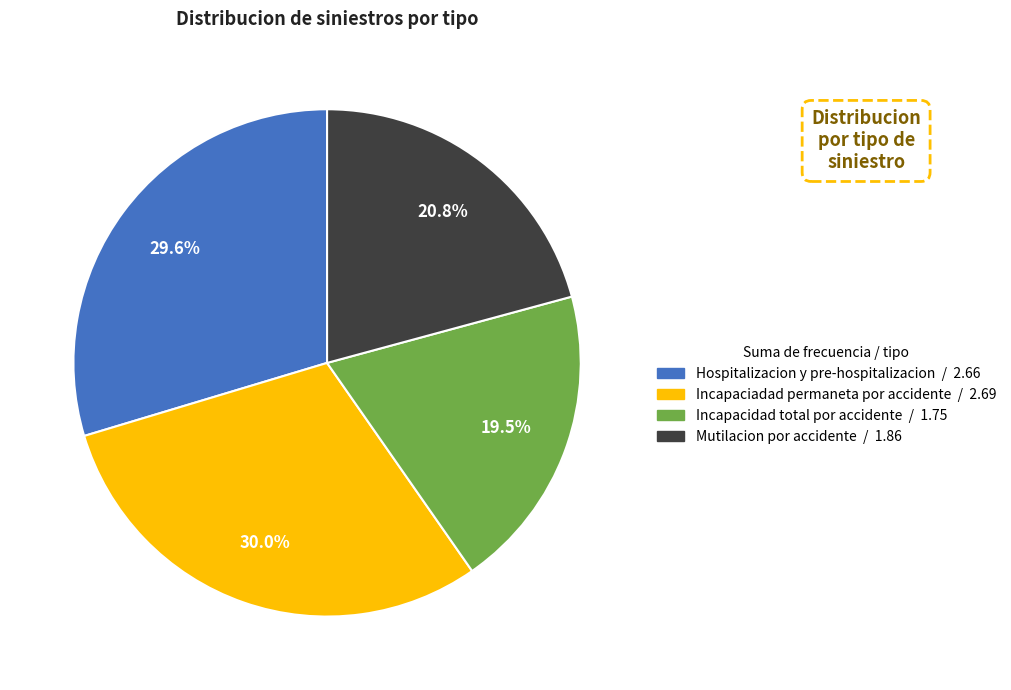

Is there any slice that represents more than half of the pie?

No